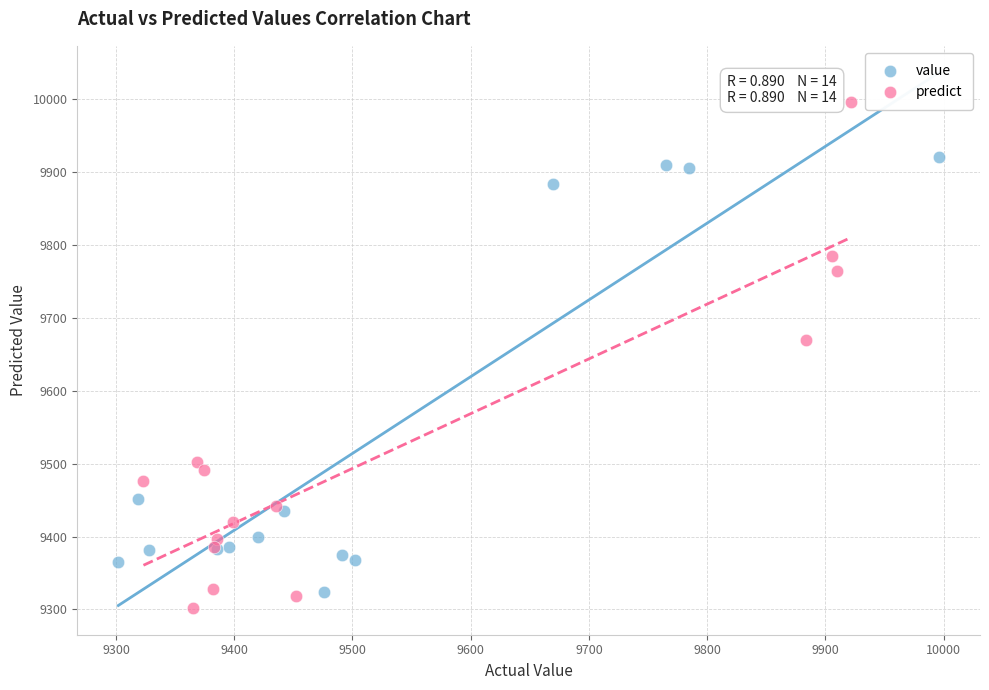

Which series has the widest spread of Y values?

predict